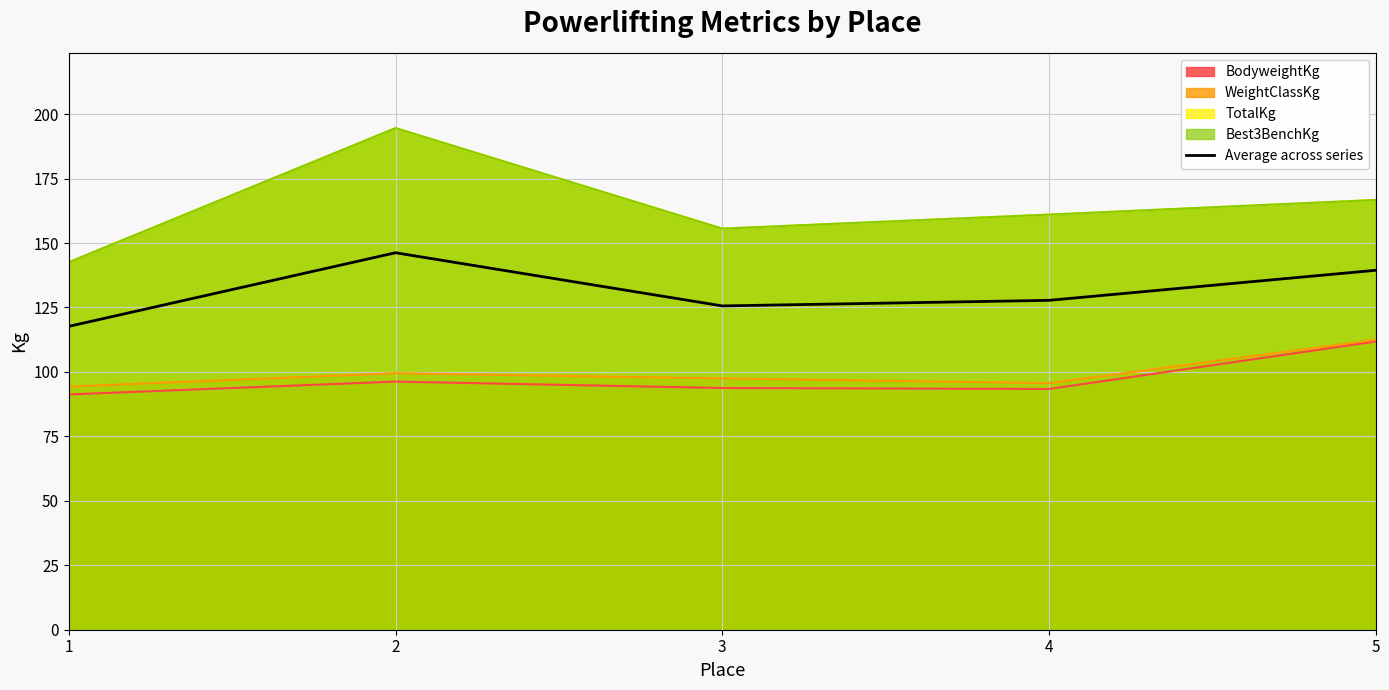

What is the value of the 5th point from the left?

139.4